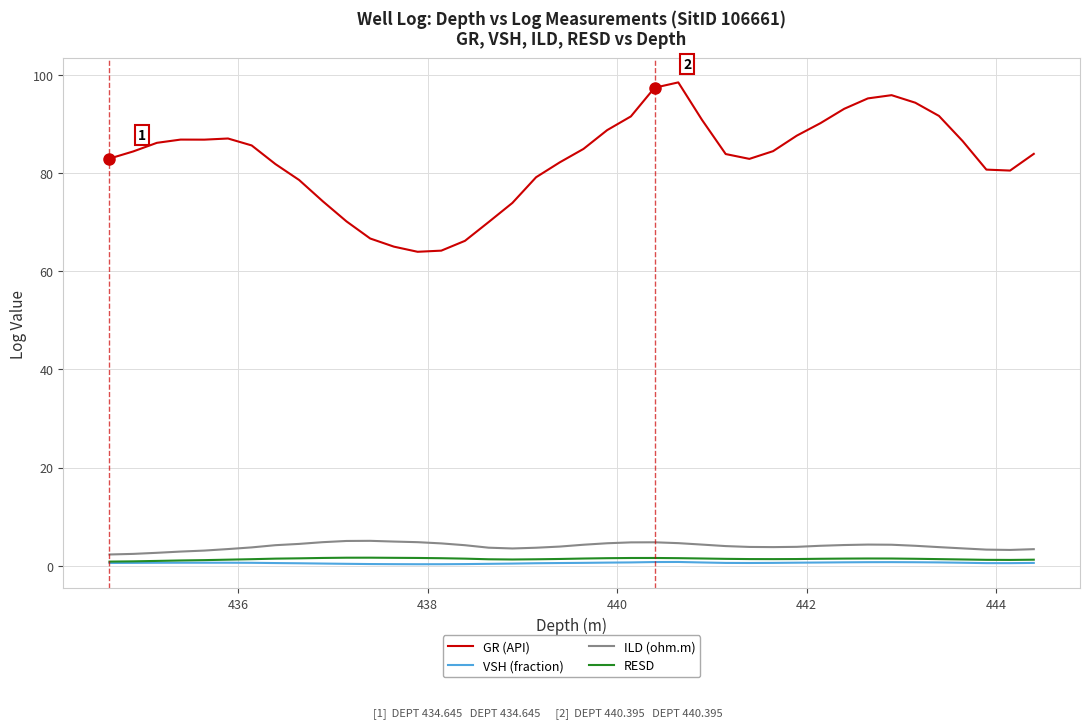

Does the chart have visible grid lines?

Yes